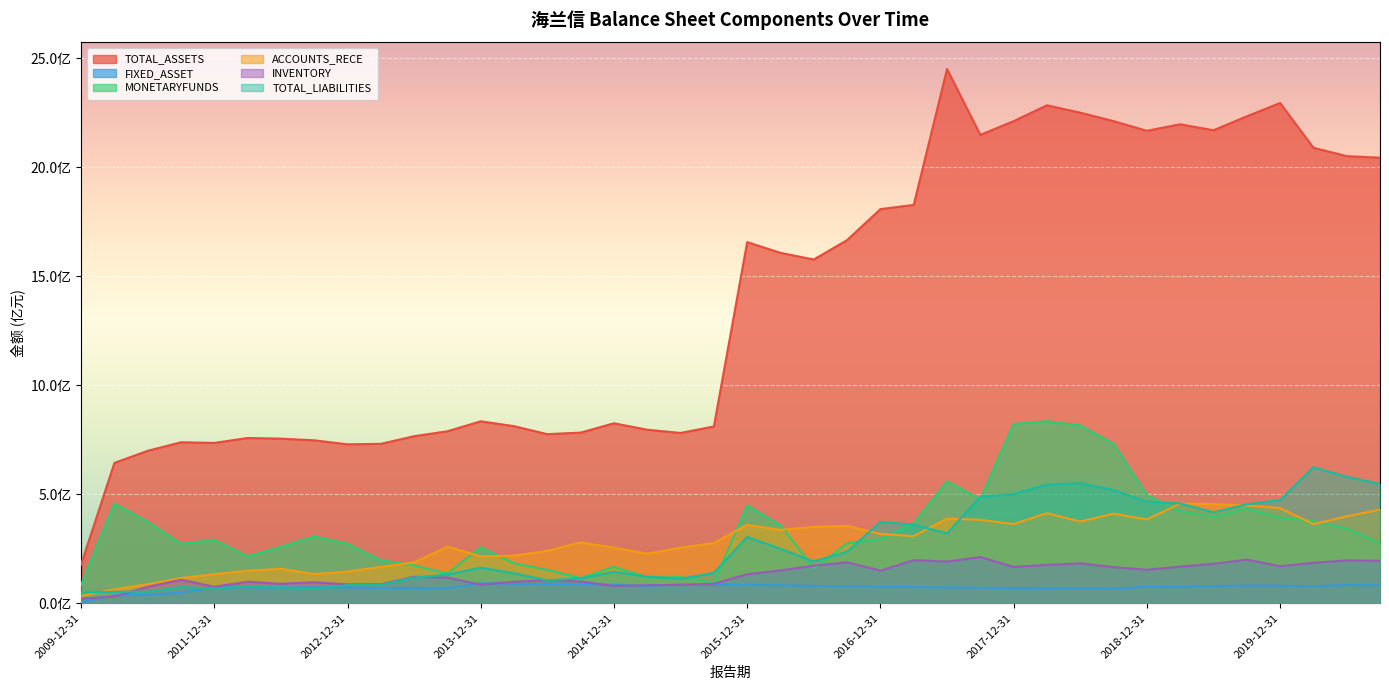

What are all the series names shown in the legend?

TOTAL_ASSETS, FIXED_ASSET, MONETARYFUNDS, ACCOUNTS_RECE, INVENTORY, TOTAL_LIABILITIES